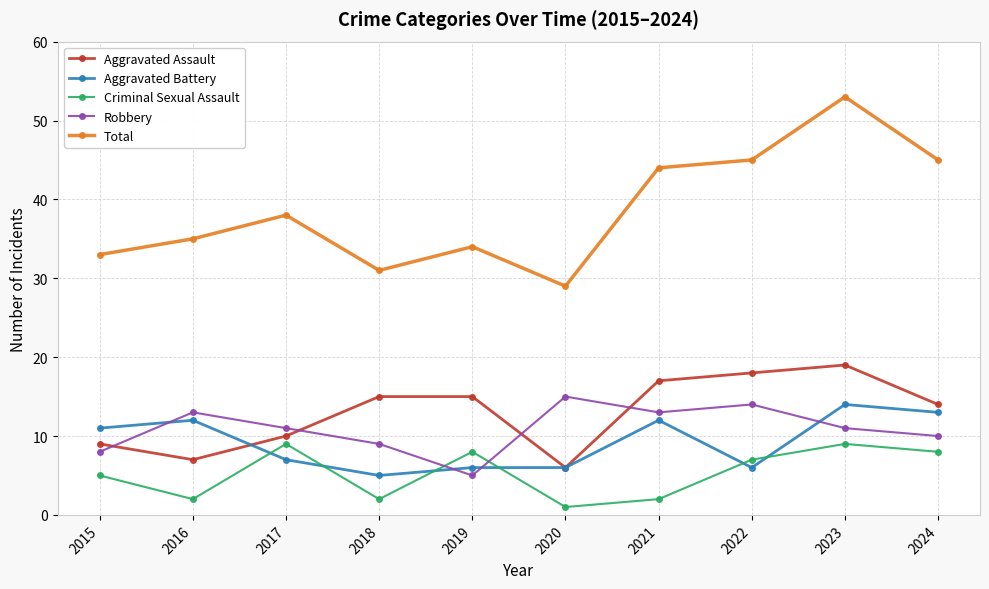

What is the difference between the highest and lowest values at 2016?

33